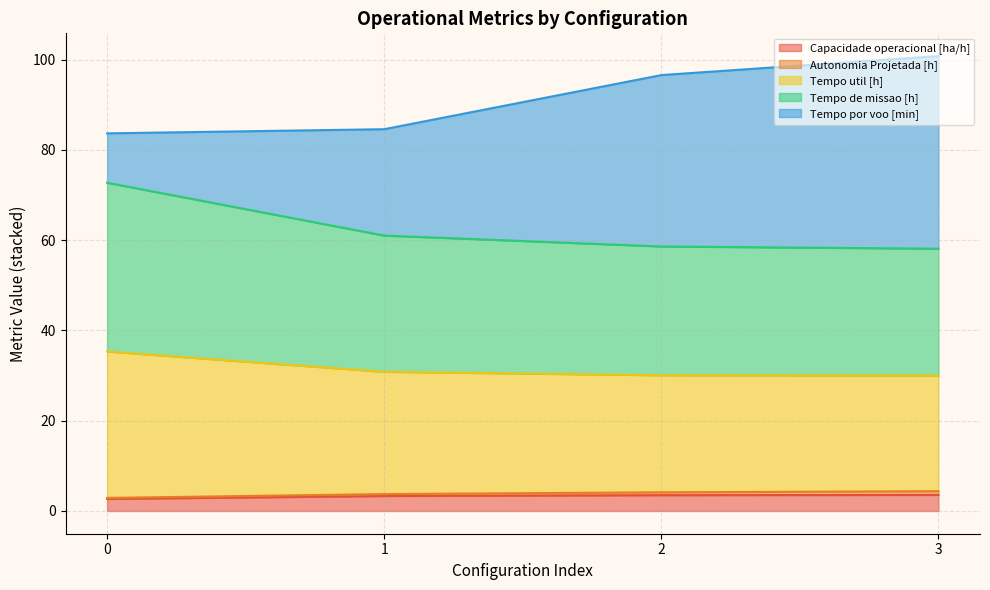

What is the highest value of the Capacidade operacional [ha/h] series?

3.6